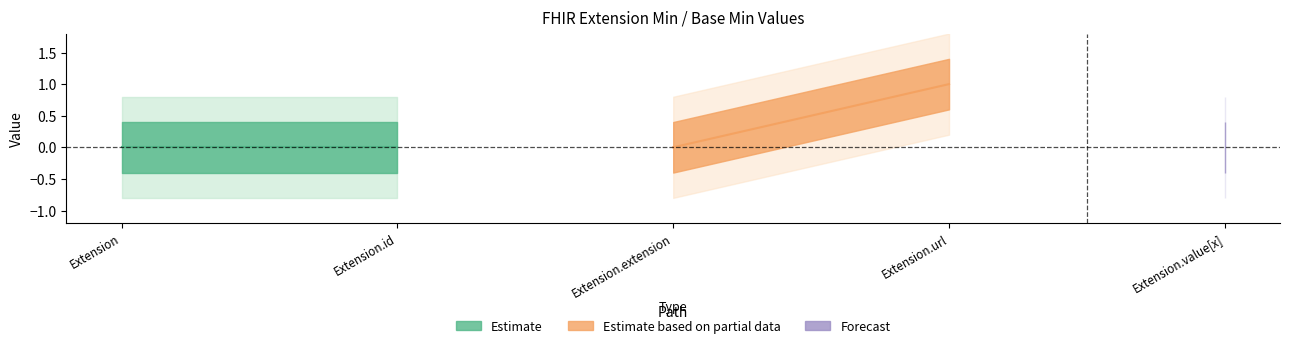

True or false: Min has a value of 0 at Extension.extension.

True